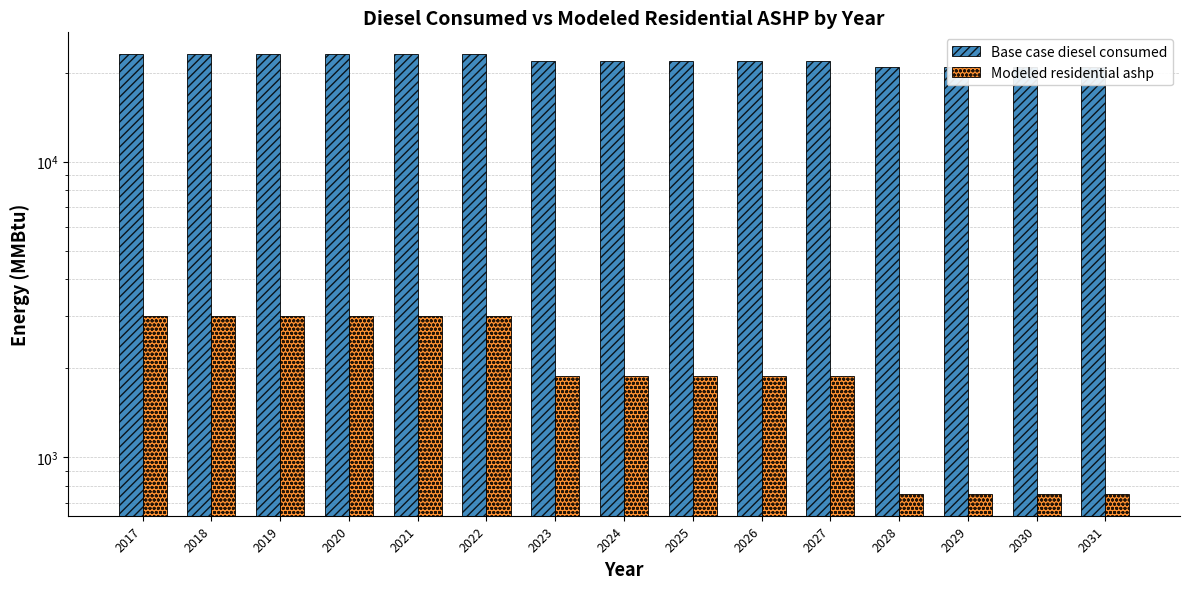

At which category is the sum across all series the highest?

2017